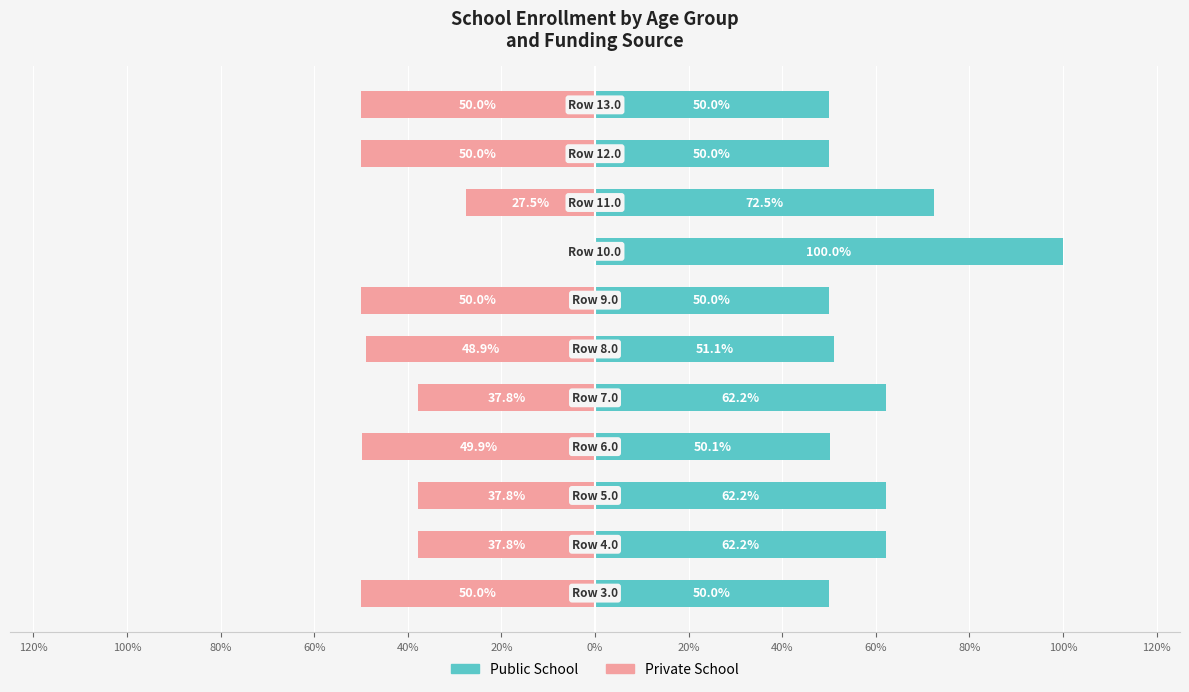

Read the Public School value at 40%.

72.5